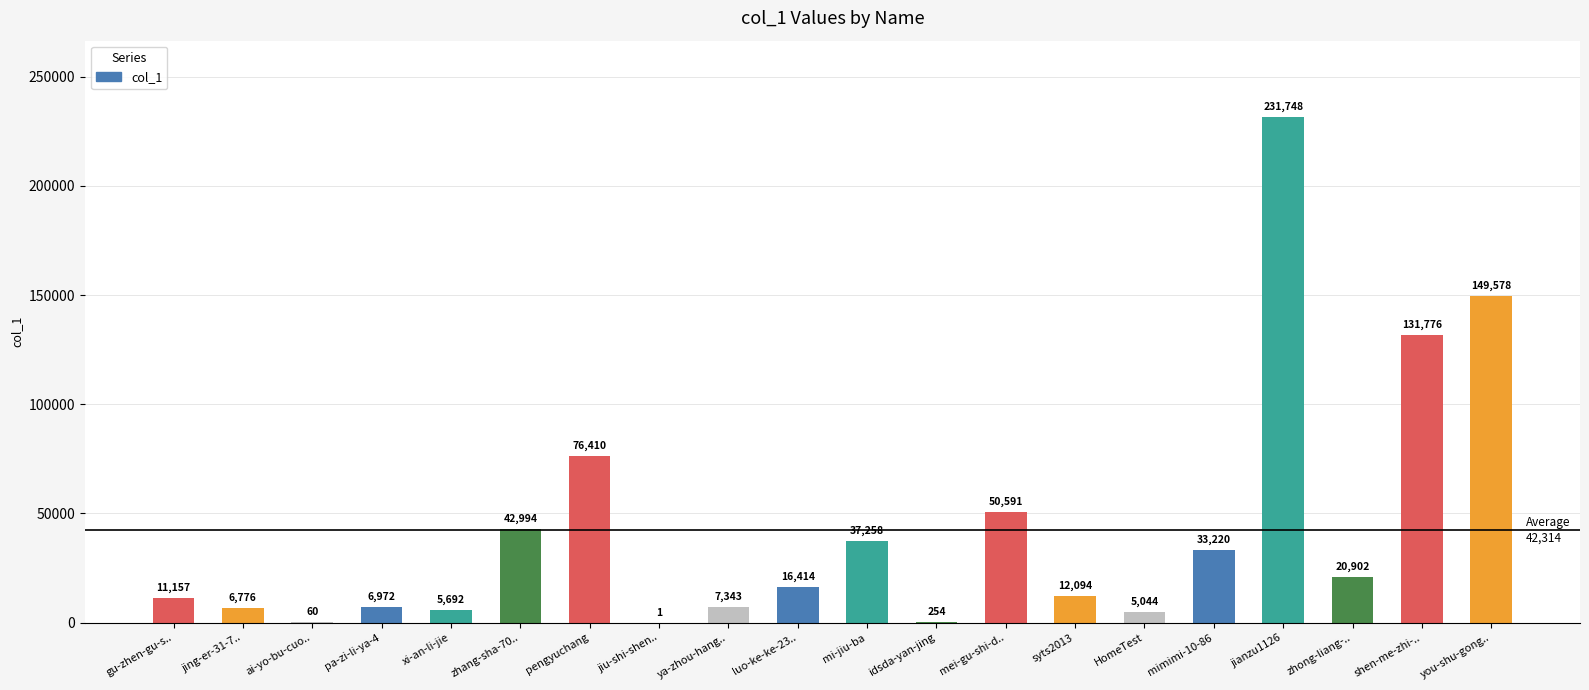

Where is the data nearest to the value 115874?

shen-me-zhi-..